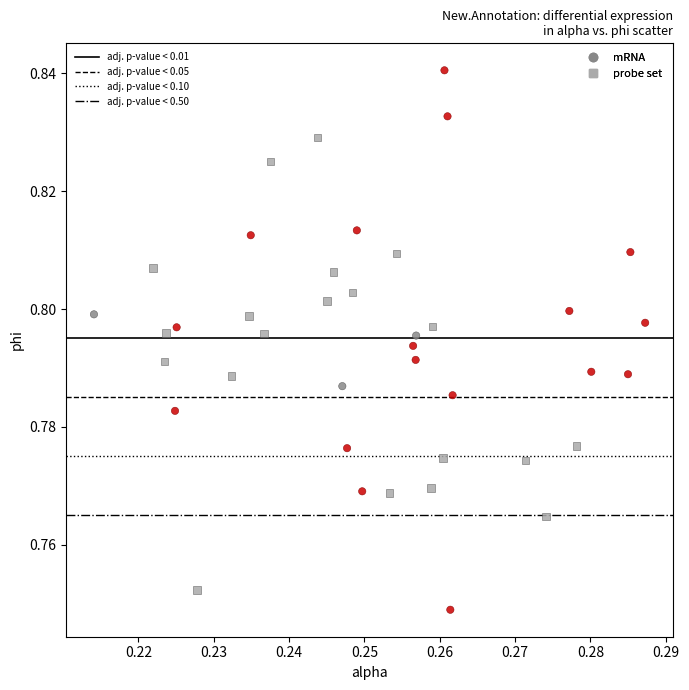

Which series contains the highest Y value?

mRNA